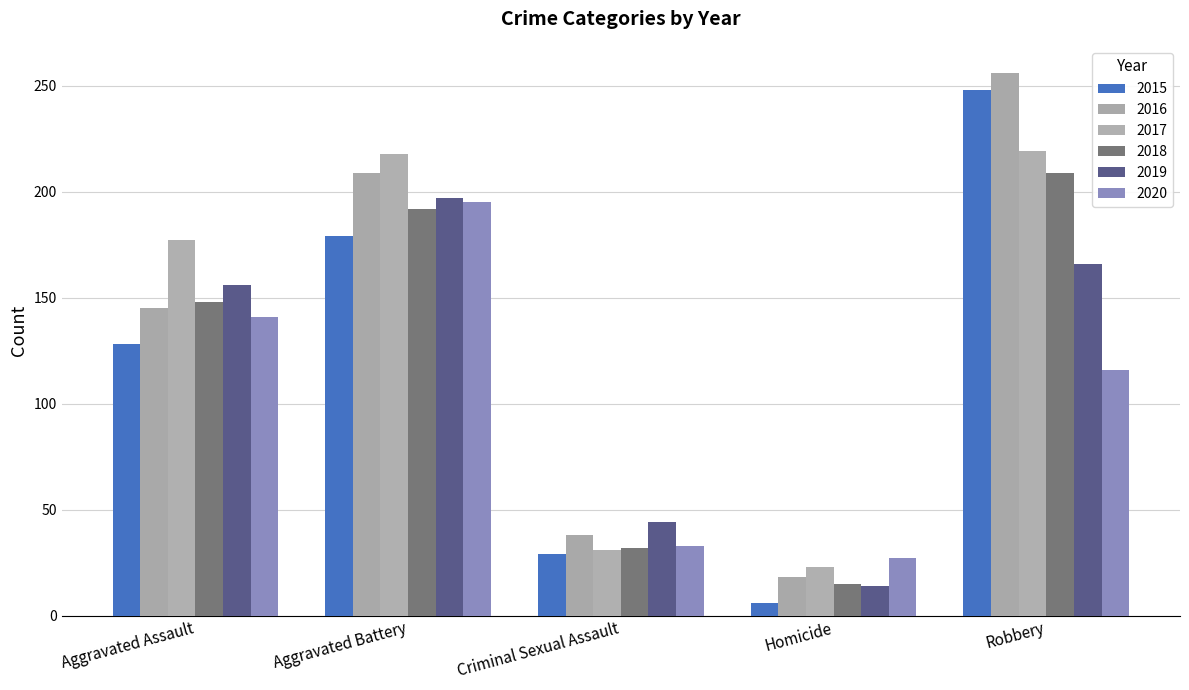

The value of 2020 at Homicide is 8. True or false?

False